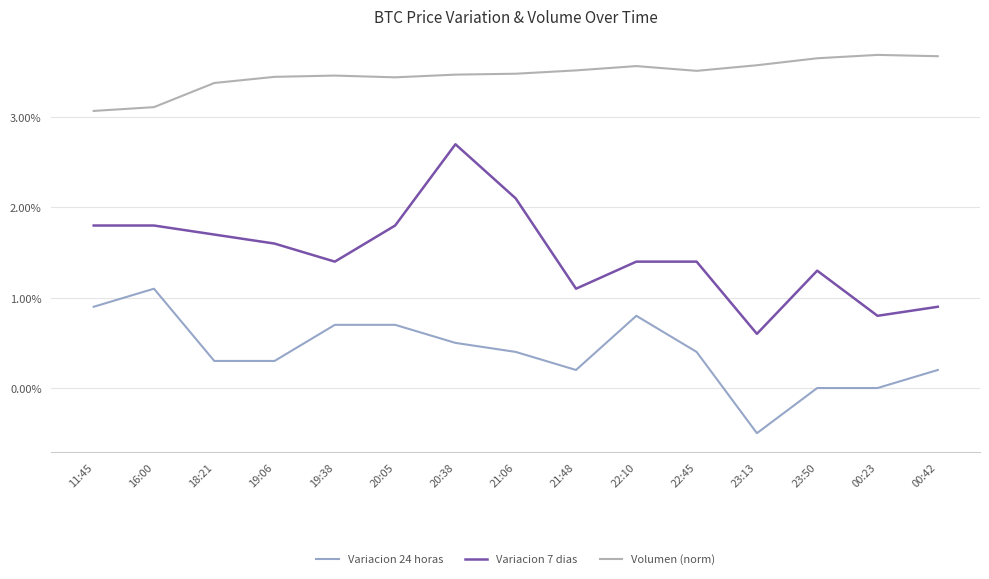

Rank the series by their maximum value, from highest to lowest.

Volumen (norm), Variacion 7 dias, Variacion 24 horas